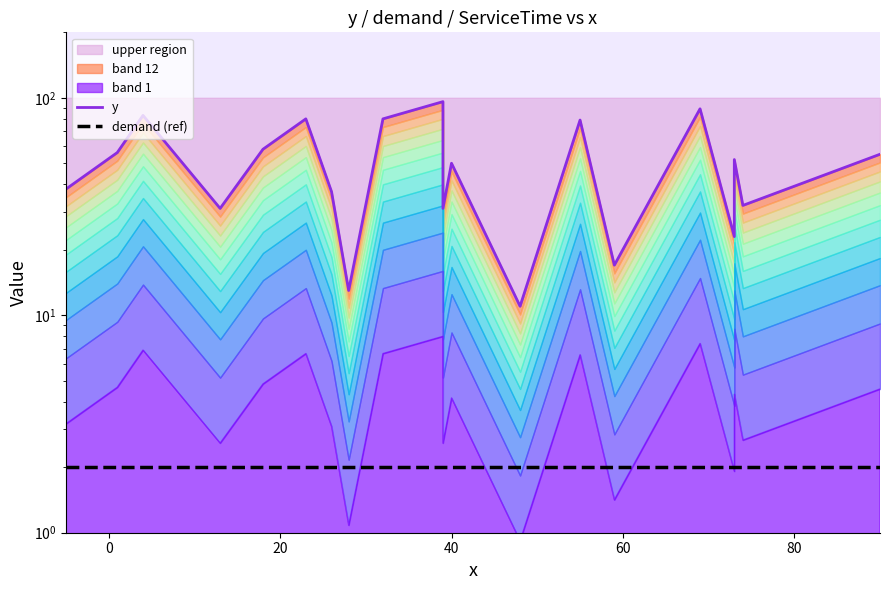

How many interior local valleys does the y series have?

7